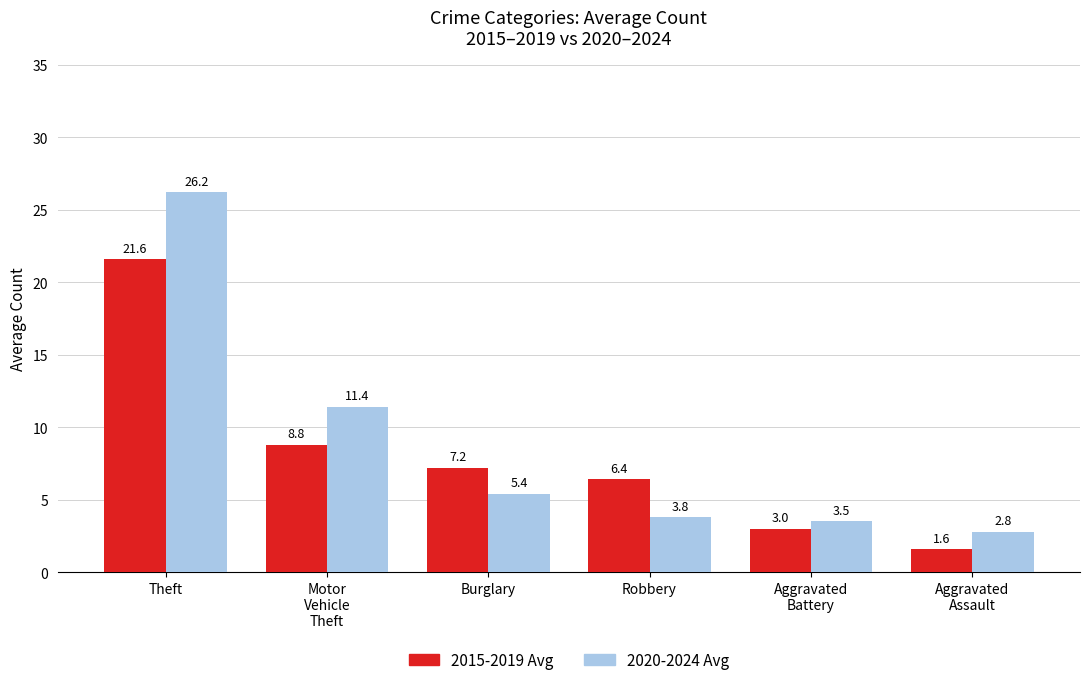

Between Robbery and Aggravated
Battery, which series saw the biggest shift?

2015-2019 Avg